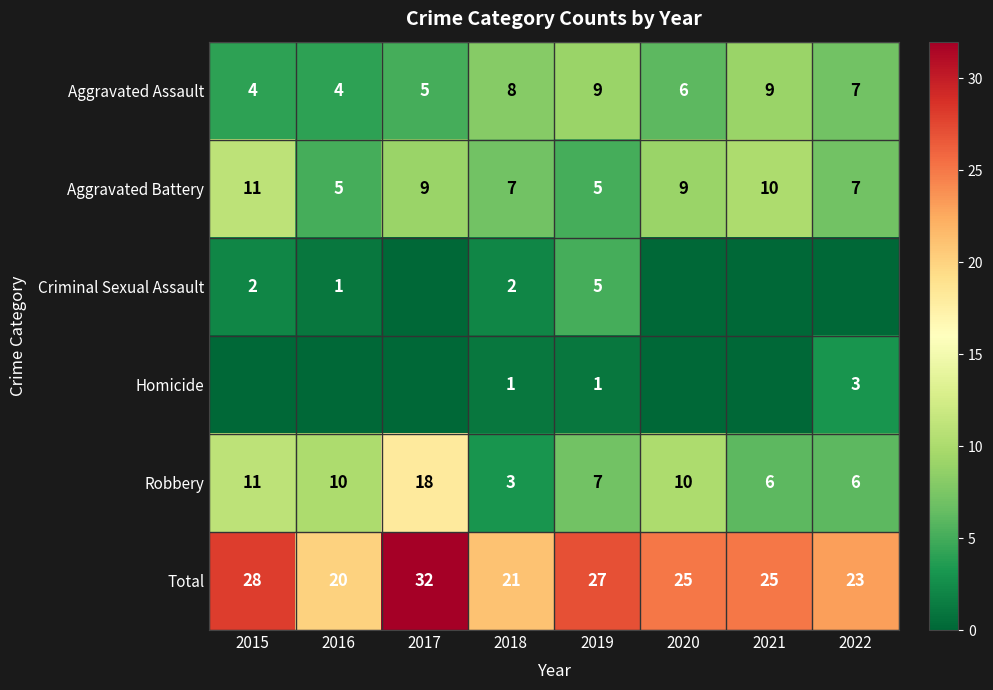

The value of Homicide at 2022 is 4. True or false?

False